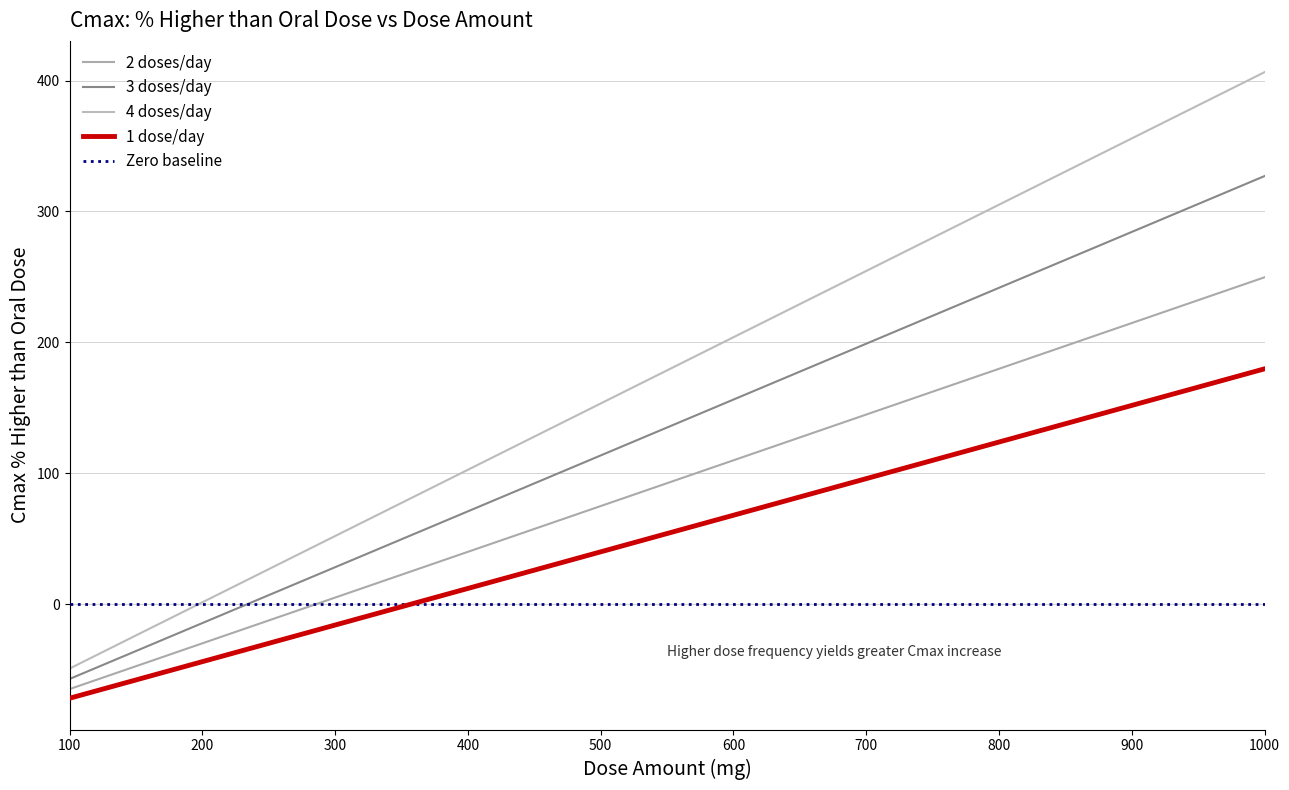

What is the average value of the 3 doses/day series?

134.9